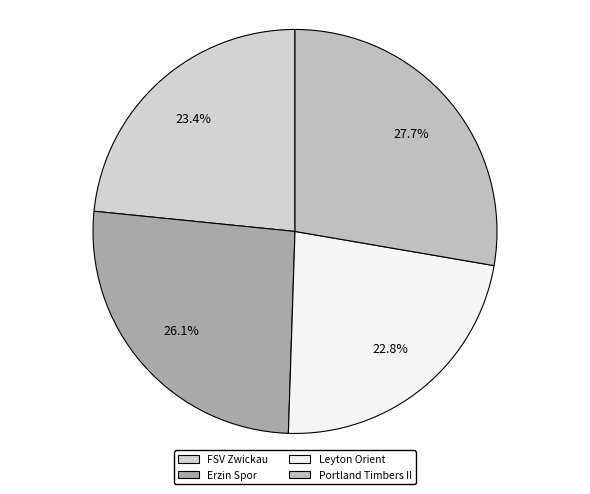

To the nearest percent, what is the difference between the largest and smallest slice percentages?

5%